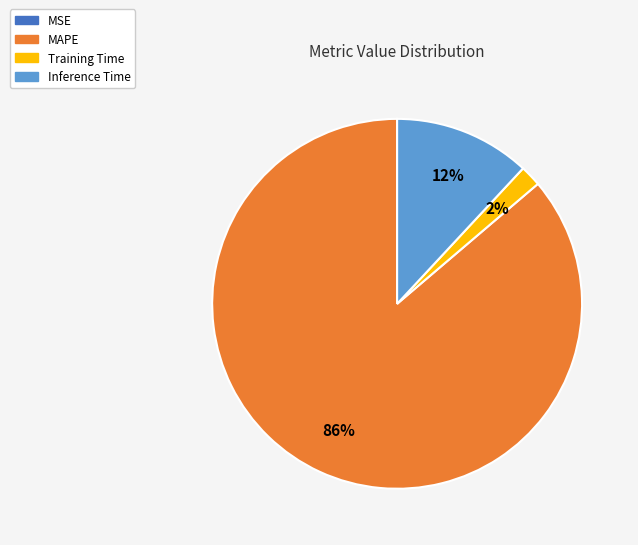

Which slice is the largest?

MAPE